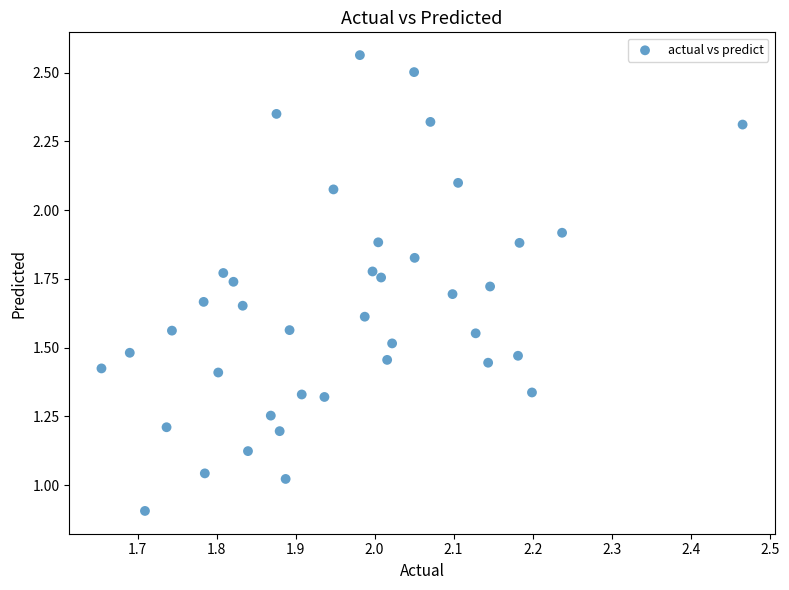

What is the range of X values (max minus min)?

0.8